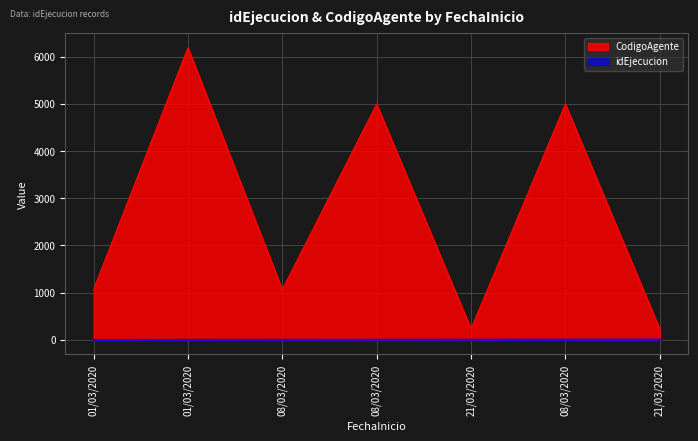

True or false: idEjecucion has more than 1 points higher than both neighbors.

False